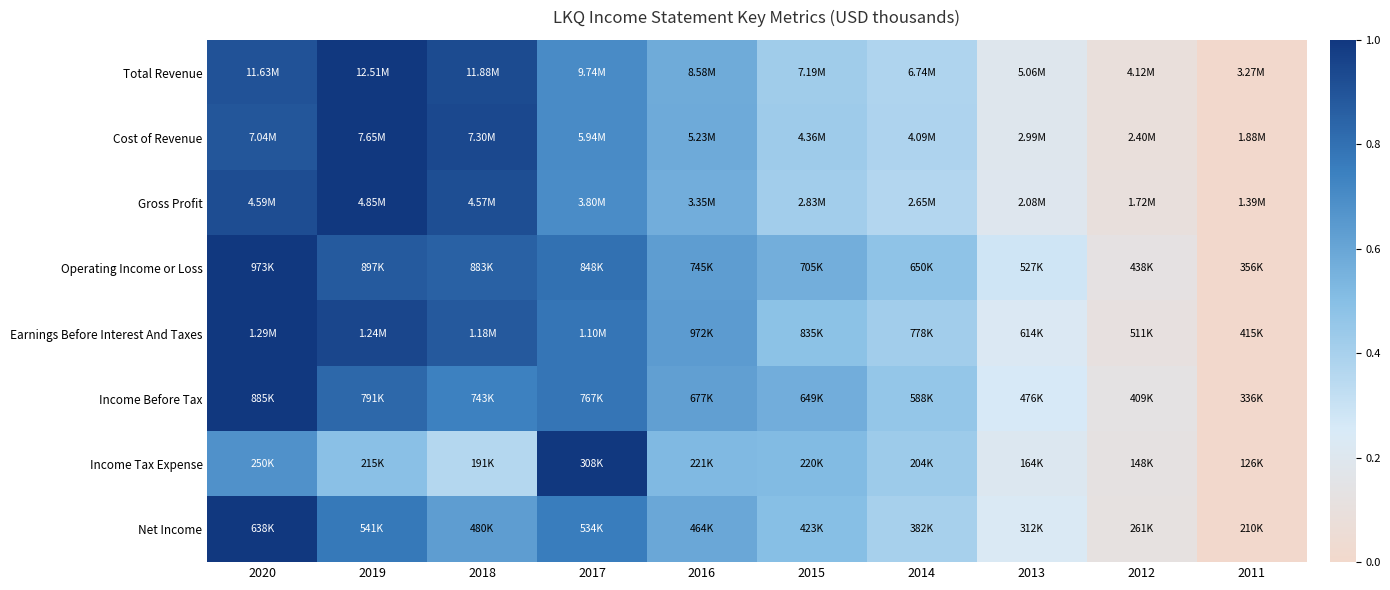

How many distinct data groups are displayed?

8